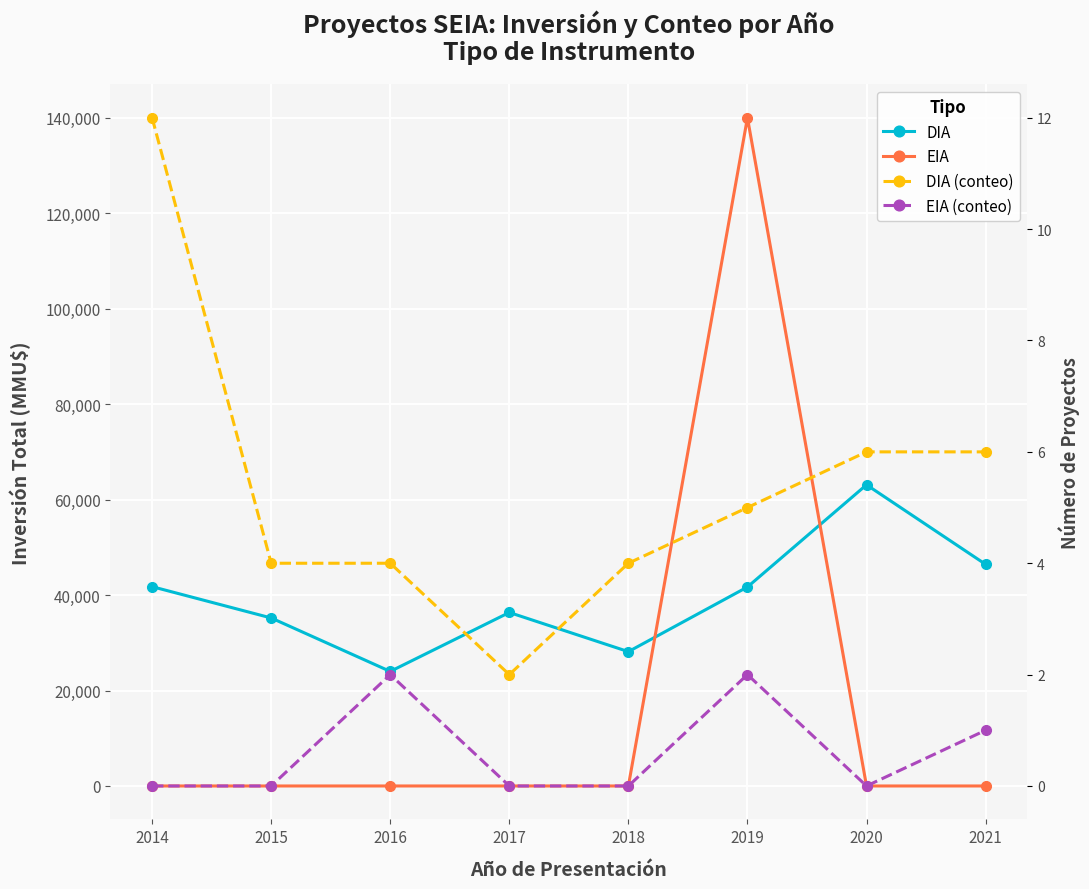

After their last crossing, which series has the higher values: DIA (conteo) or EIA?

DIA (conteo)